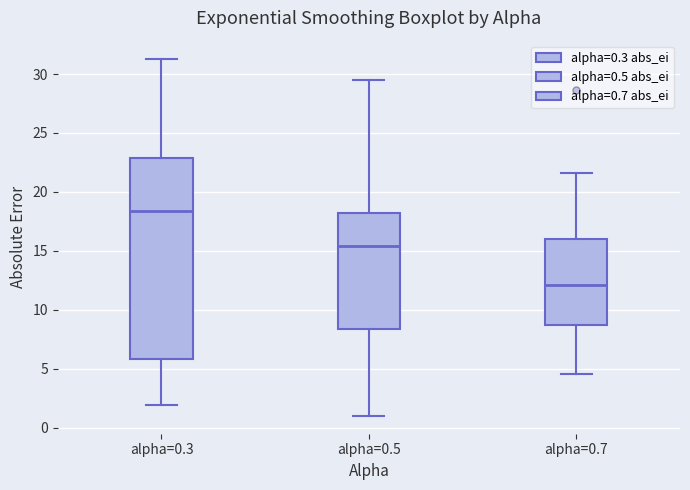

Where does the median line of the box for alpha=0.7 sit on the y-axis? The values are not printed on the chart, so give them approximately, as read against the axis.

12.0